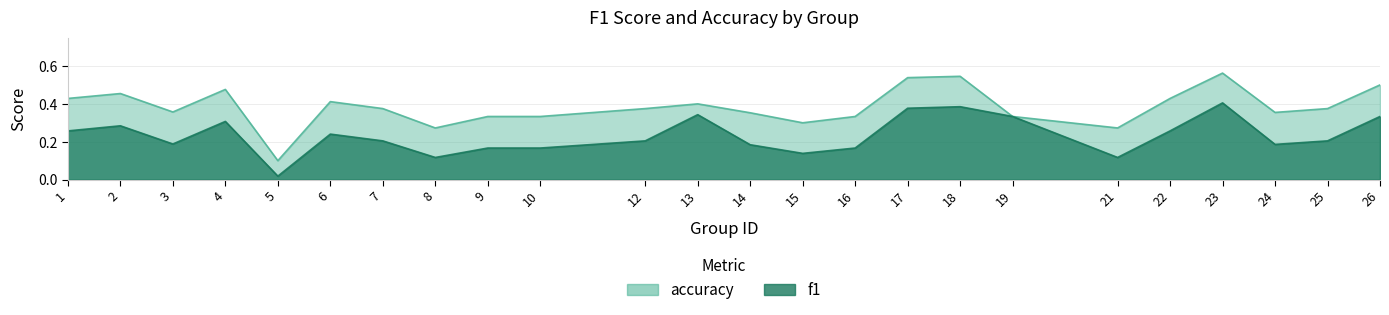

Which category has the lowest value across all series?

5